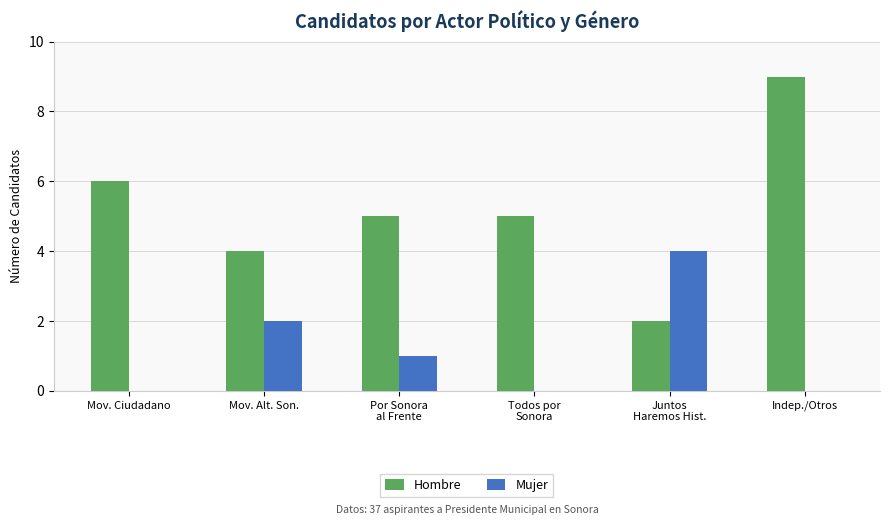

What is the maximum value shown in the chart?

9